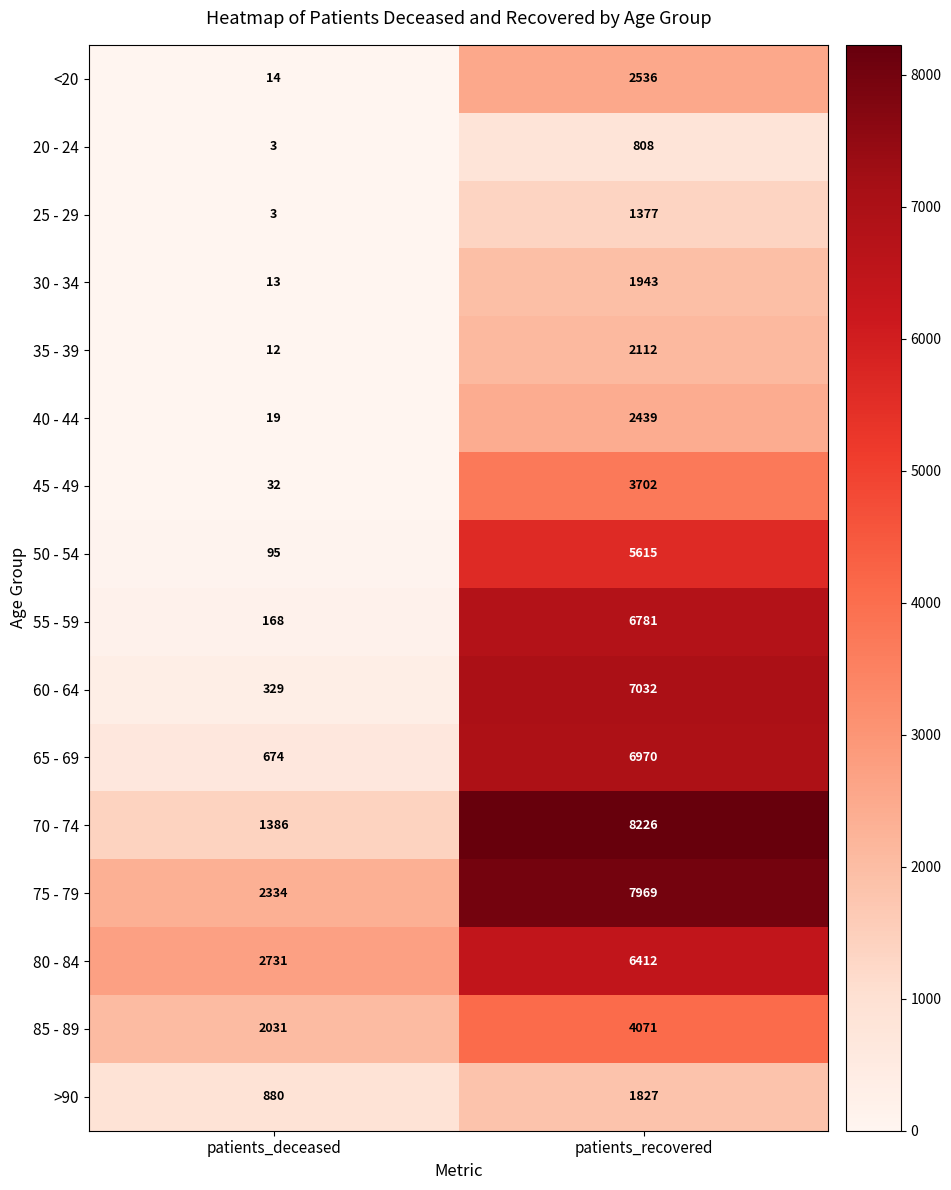

Is it true that >90 equals 1250 at patients_deceased?

False